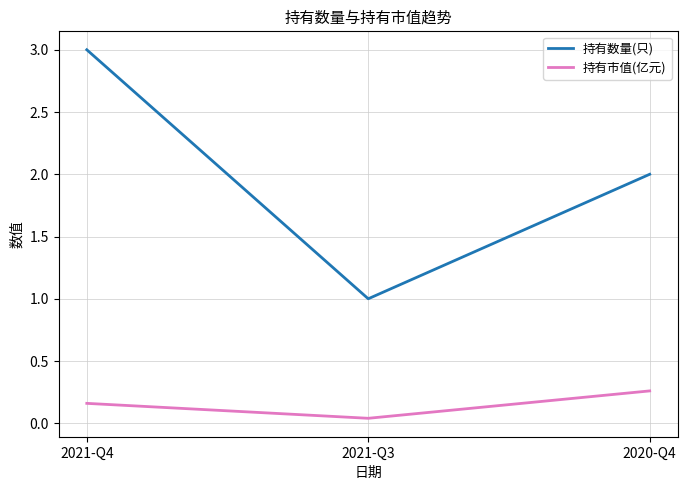

What position from the left is 2021-Q4?

1